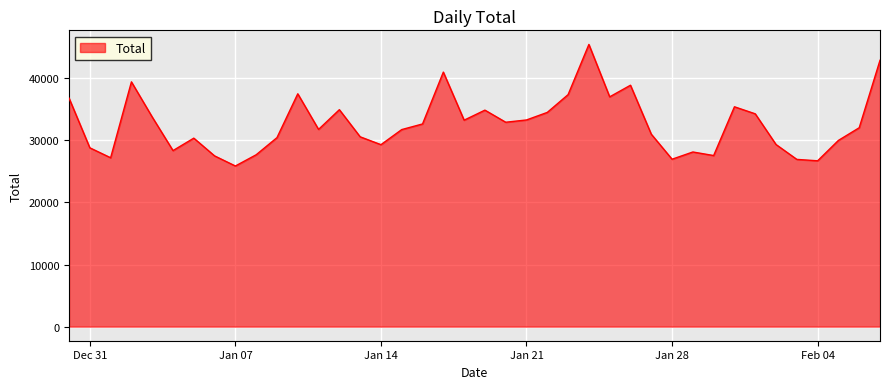

Does the chart have visible grid lines?

Yes